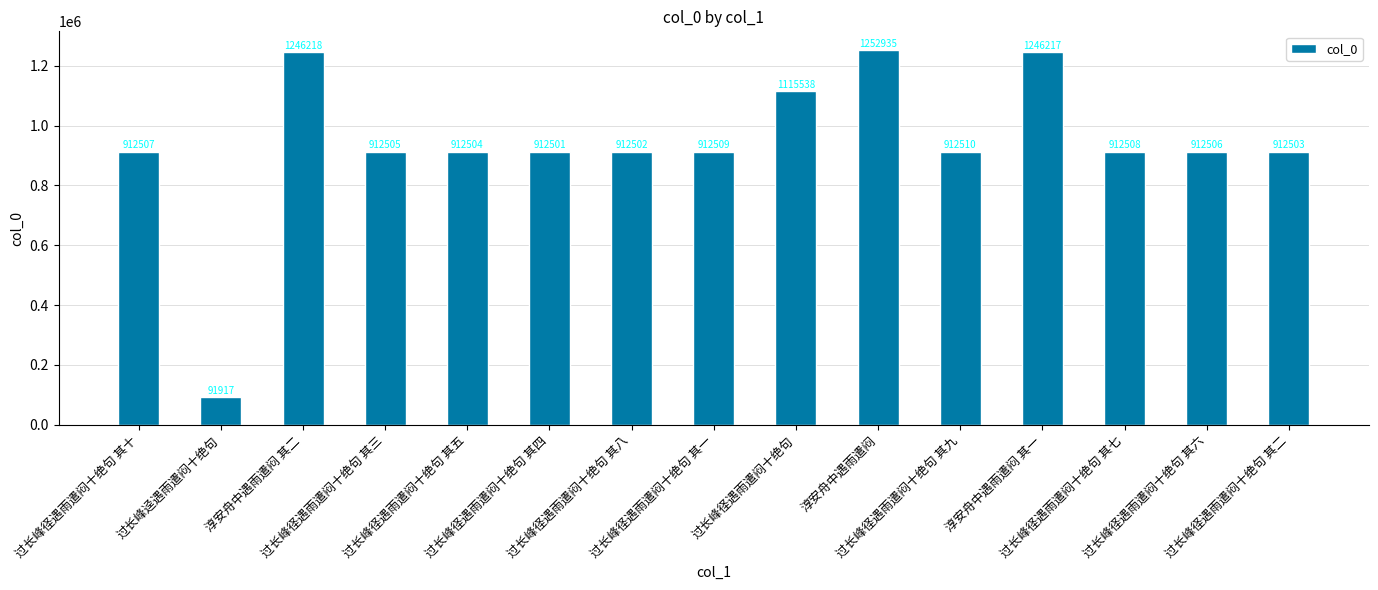

At which label is the value closest to 672426?

过长峰径遇雨遣闷十绝句 其四